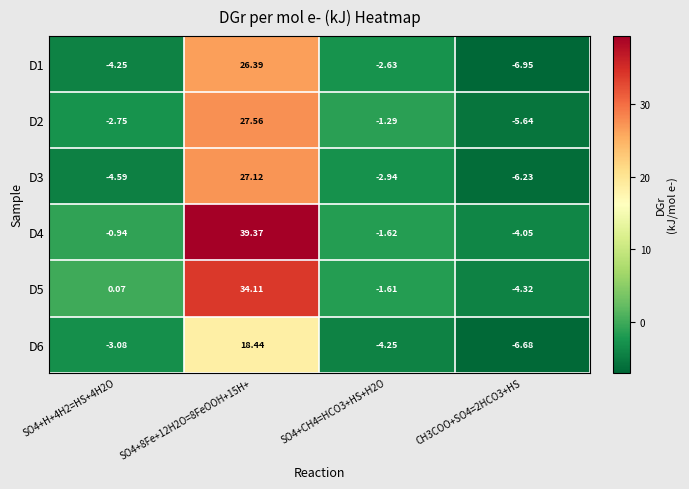

List the series in order of their peak value, lowest first.

D6, D1, D3, D2, D5, D4